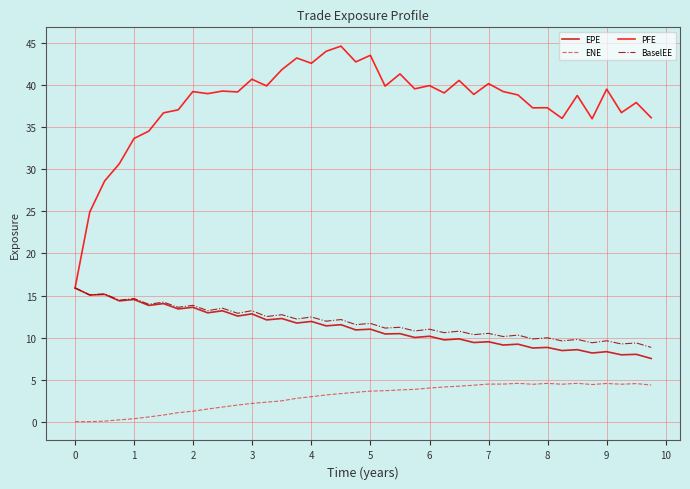

How many lines are shown in the chart?

4